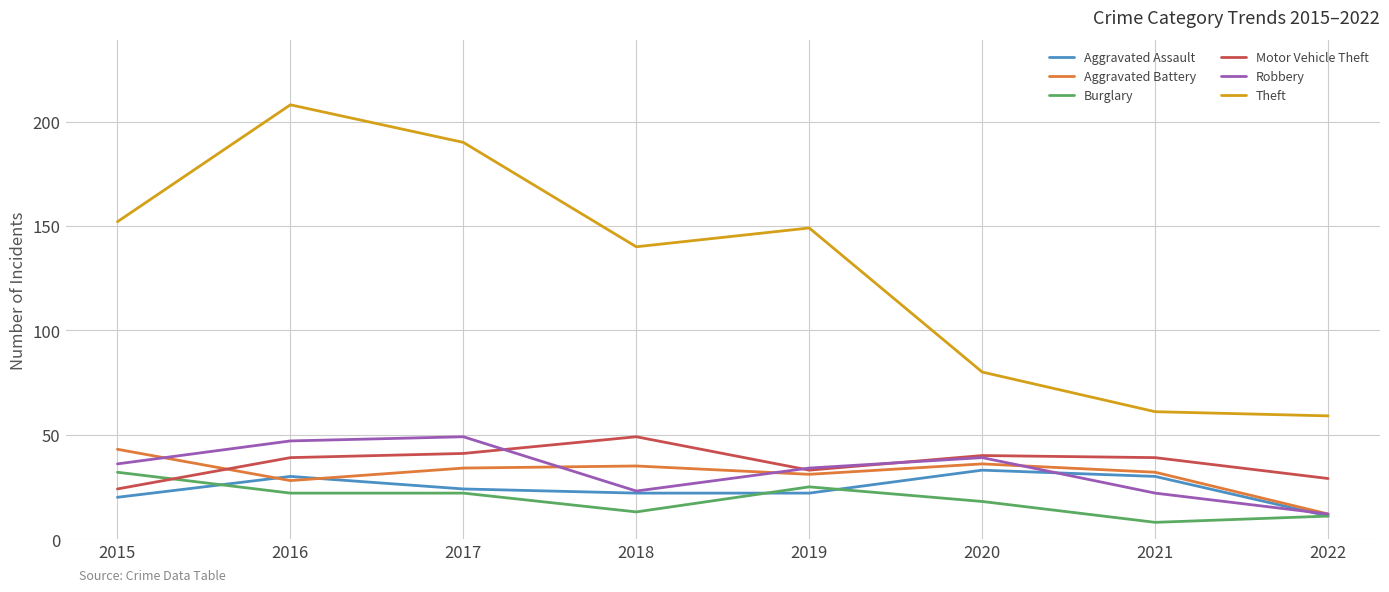

Reading left to right, extract all data points from this chart.

Aggravated Assault: 20	30	24	22	22	33	30	11
Aggravated Battery: 43	28	34	35	31	36	32	12
Burglary: 32	22	22	13	25	18	8	11
Motor Vehicle Theft: 24	39	41	49	33	40	39	29
Robbery: 36	47	49	23	34	39	22	12
Theft: 152	208	190	140	149	80	61	59